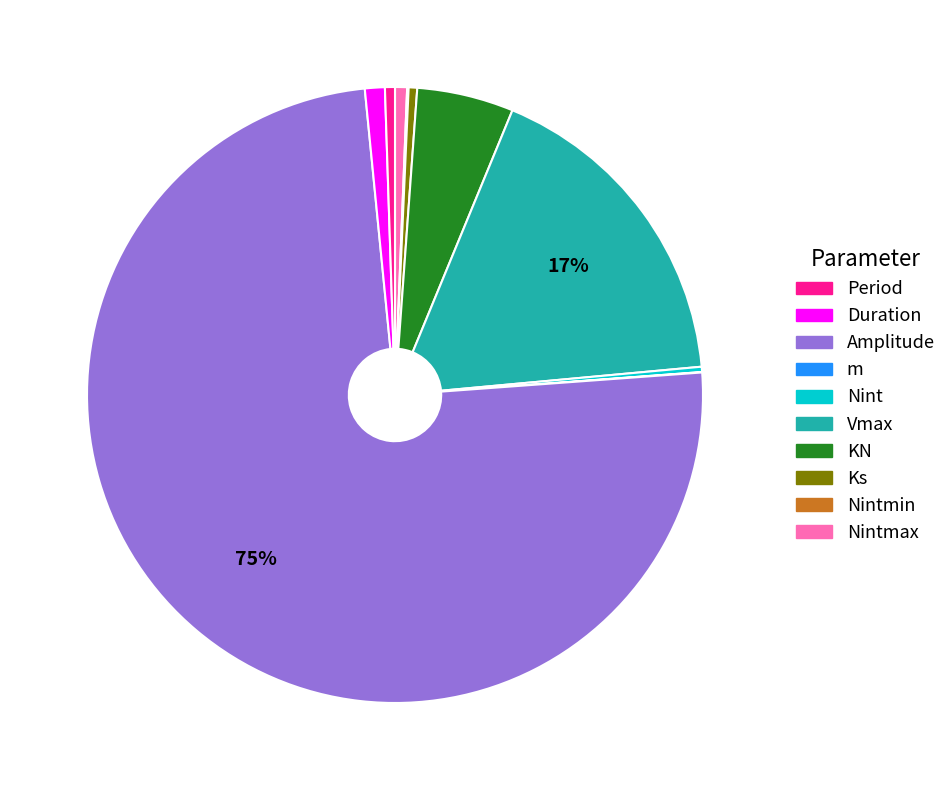

Is there a majority slice in this chart?

Yes